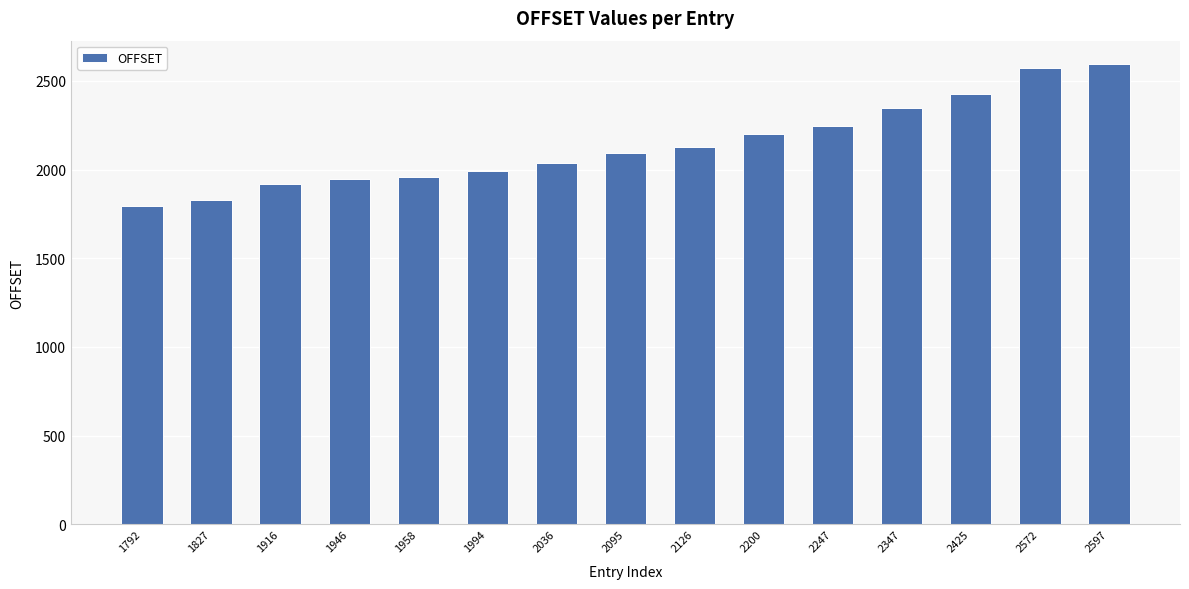

Reading right to left, extract all data points from this chart.

2597	2572	2425	2347	2247	2200	2126	2095	2036	1994	1958	1946	1916	1827	1792